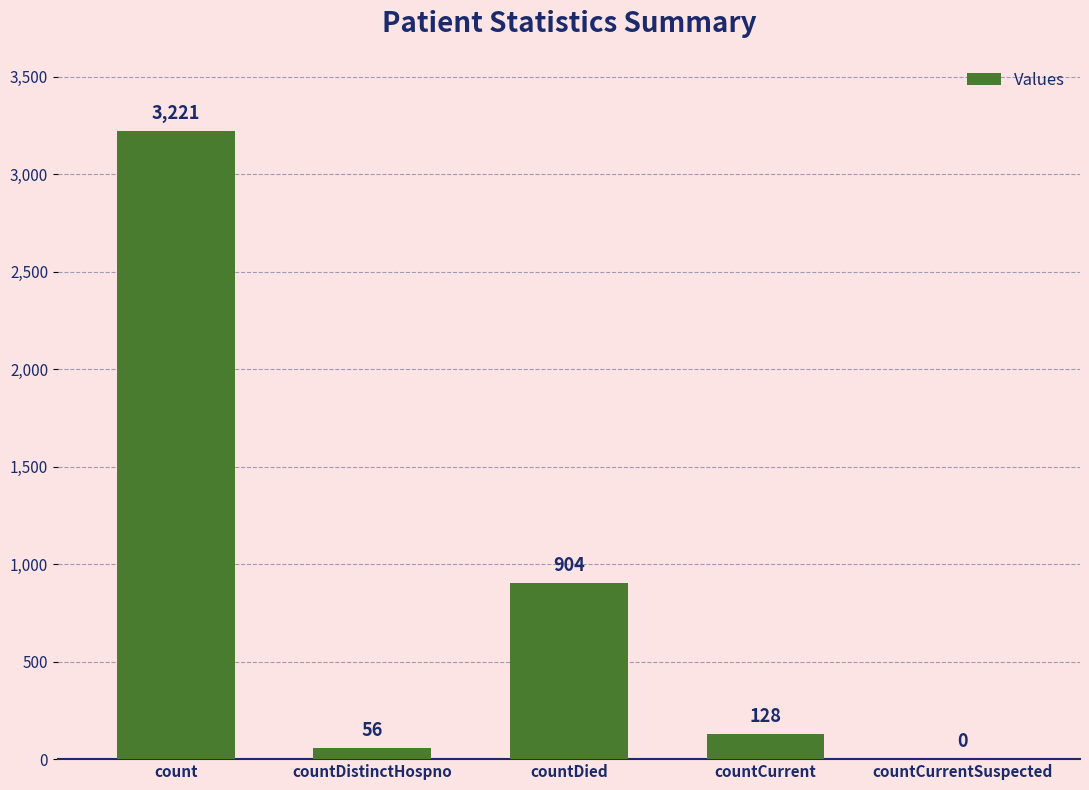

Reading left to right, list all the values displayed in this chart.

count=3221	countDistinctHospno=56	countDied=904	countCurrent=128	countCurrentSuspected=0